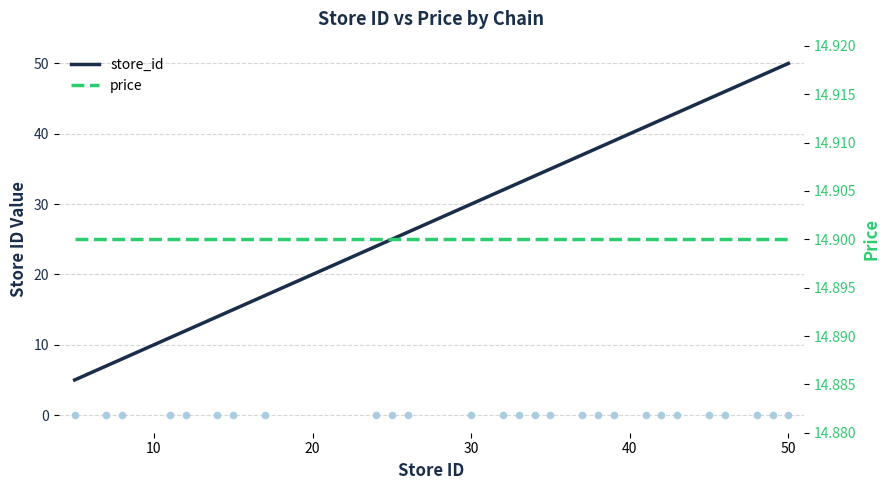

Is the value of price at 15 greater than the value of store_id at 25?

No